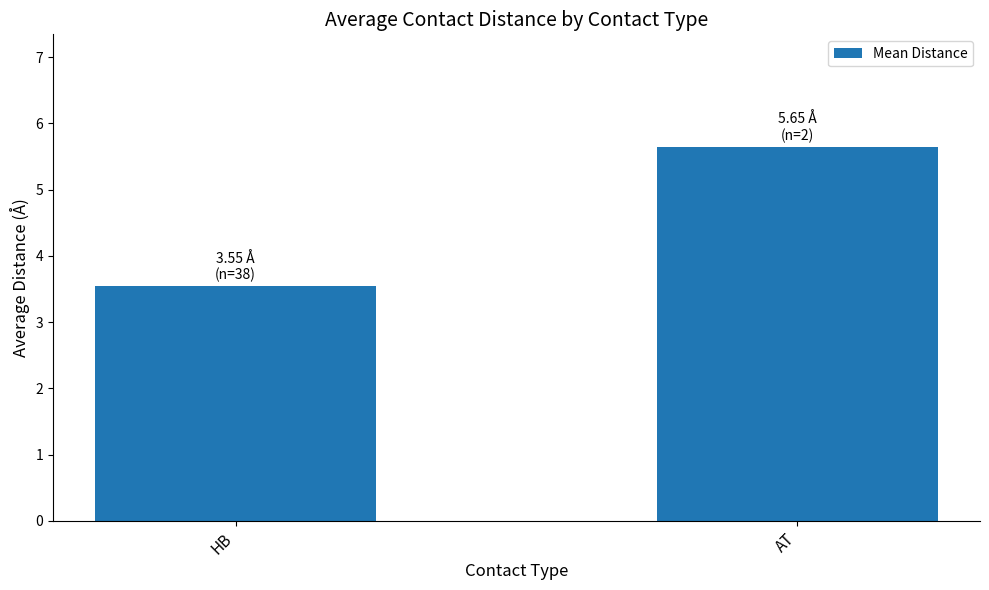

What is the approximate value at HB?

3.5